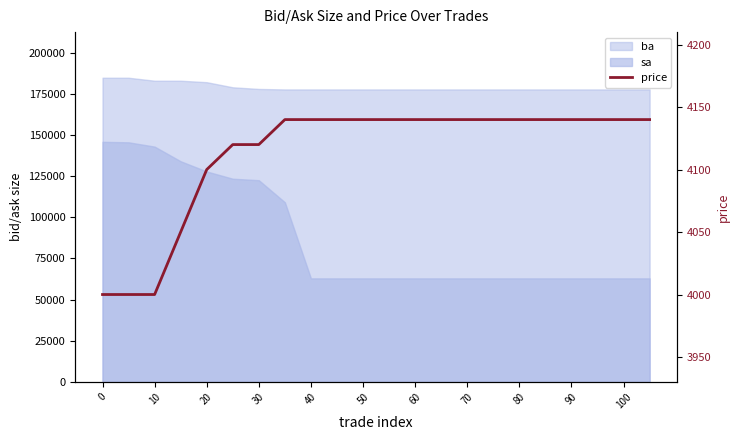

Reading left to right, list all the values displayed in this chart.

4000	4000	4000	4050	4100	4120	4120	4140	4140	4140	4140	4140	4140	4140	4140	4140	4140	4140	4140	4140	4140	4140